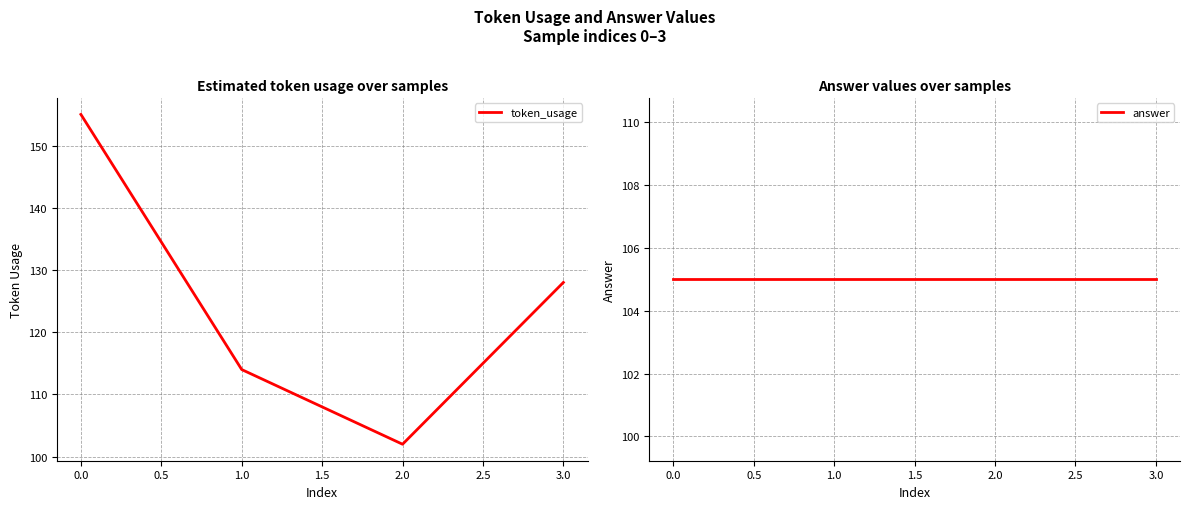

At which category does token_usage reach its first local valley?

2.0